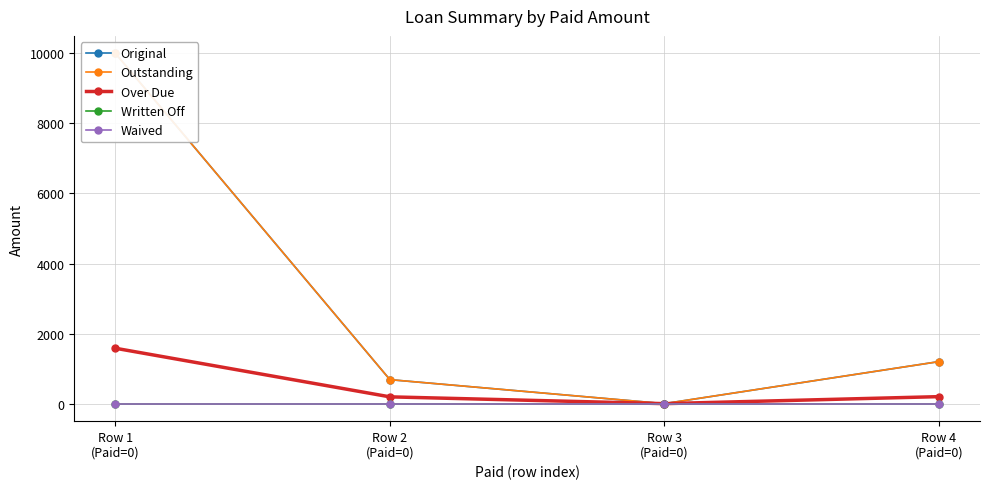

At which category is the sum across all series the highest?

Row 1
(Paid=0)